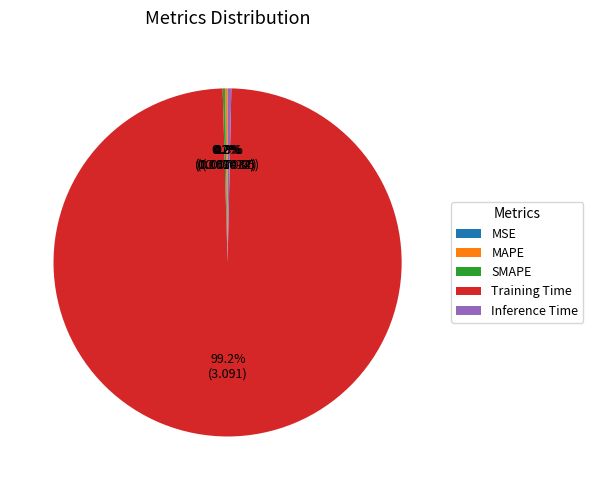

Does any single category account for the majority?

Yes